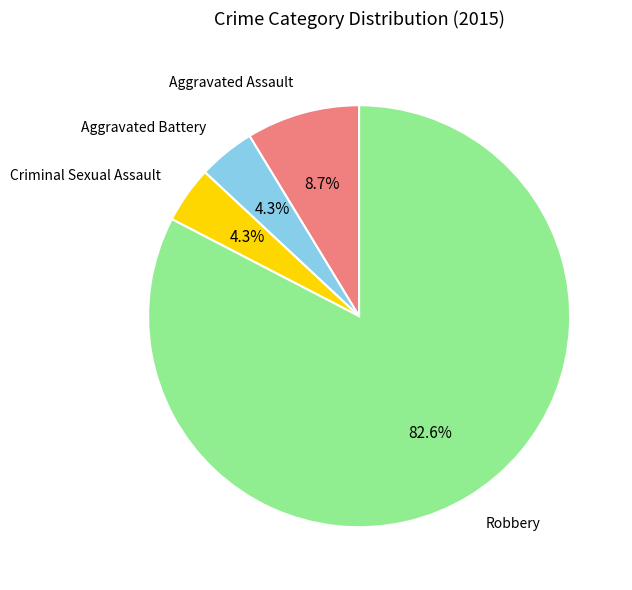

Is there any slice that represents more than half of the pie?

Yes